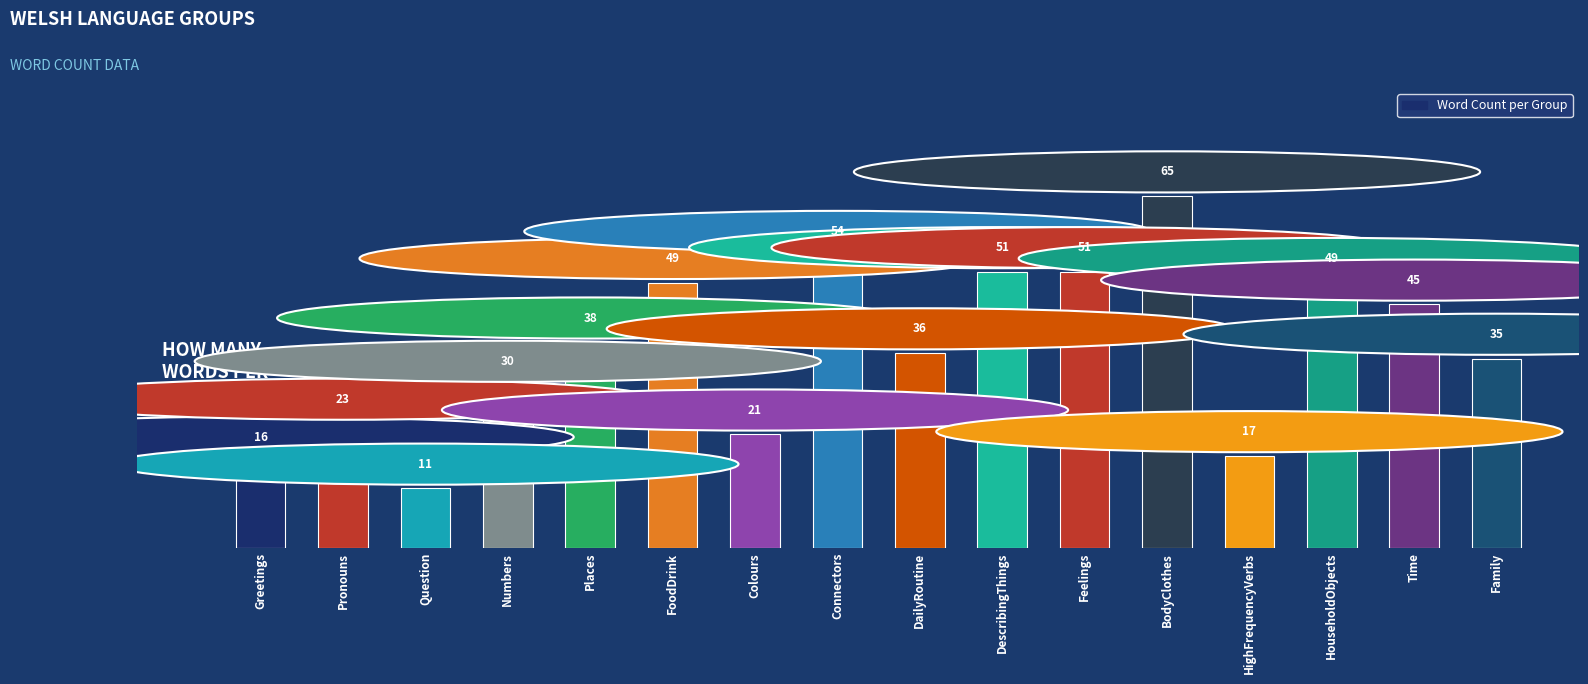

What value does the data have at Greetings, to the nearest 5?

15